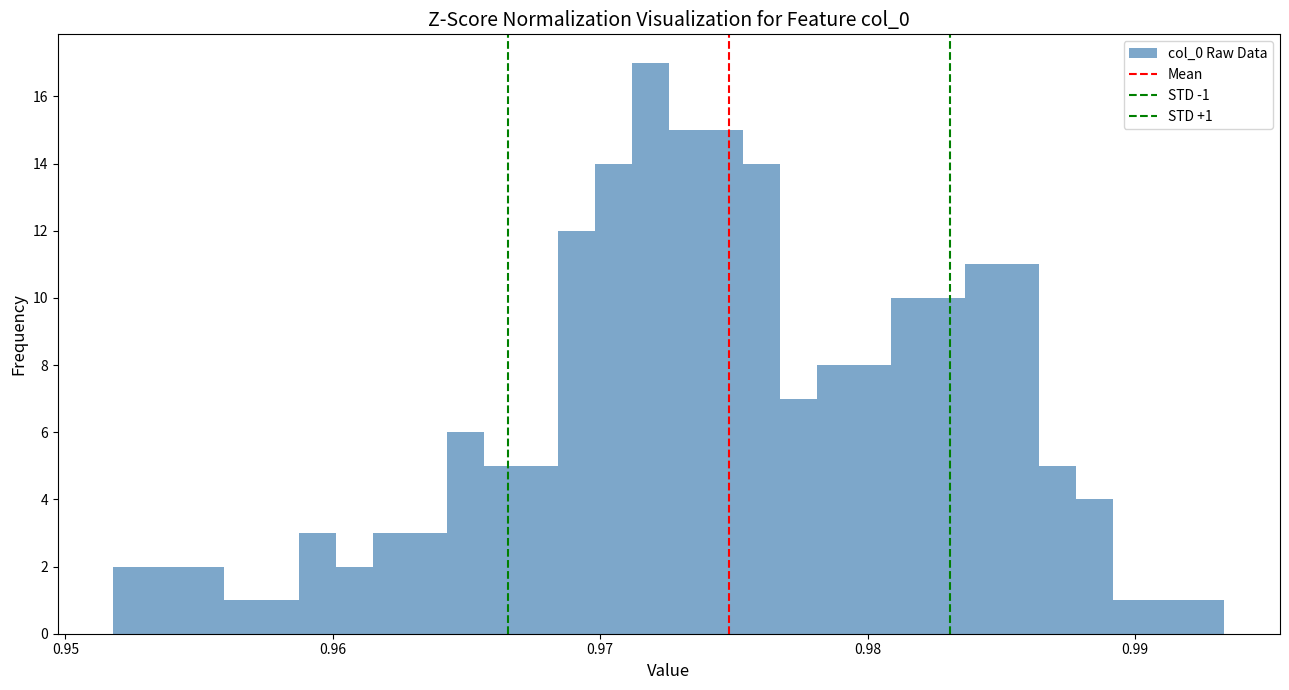

Around what value on the x-axis is the tallest bar? Give the approximate position of its centre, as read against the axis.

0.972